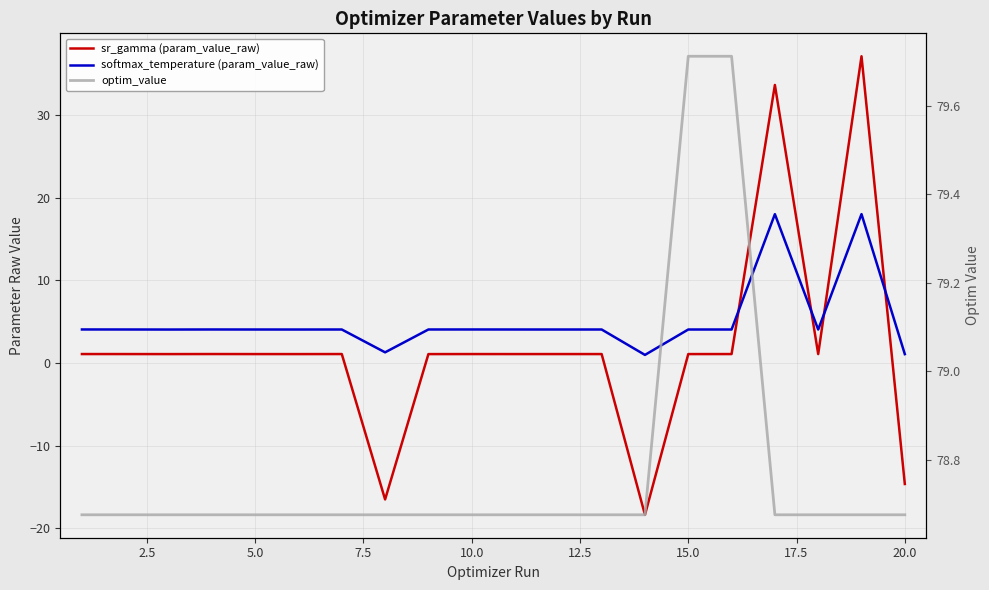

How many data points does each series have?

20